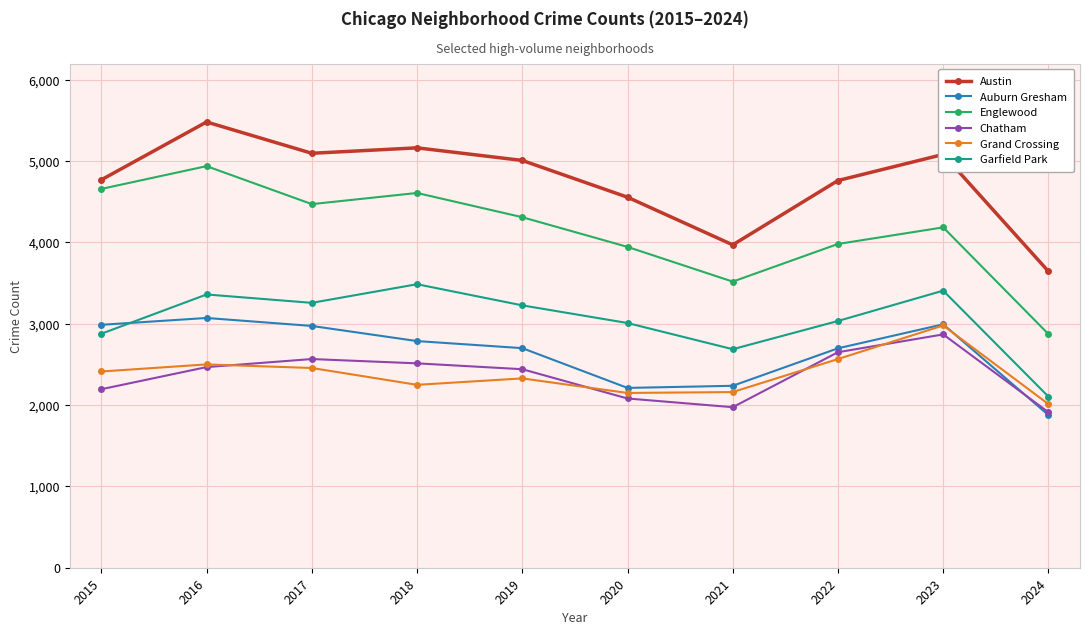

Which series has the largest total across all categories?

Austin